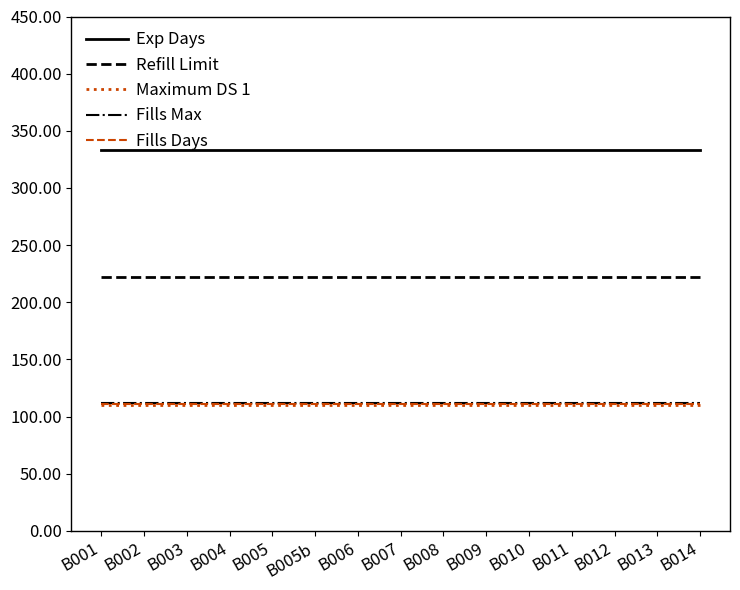

At how many categories does at least one series exceed 272?

15